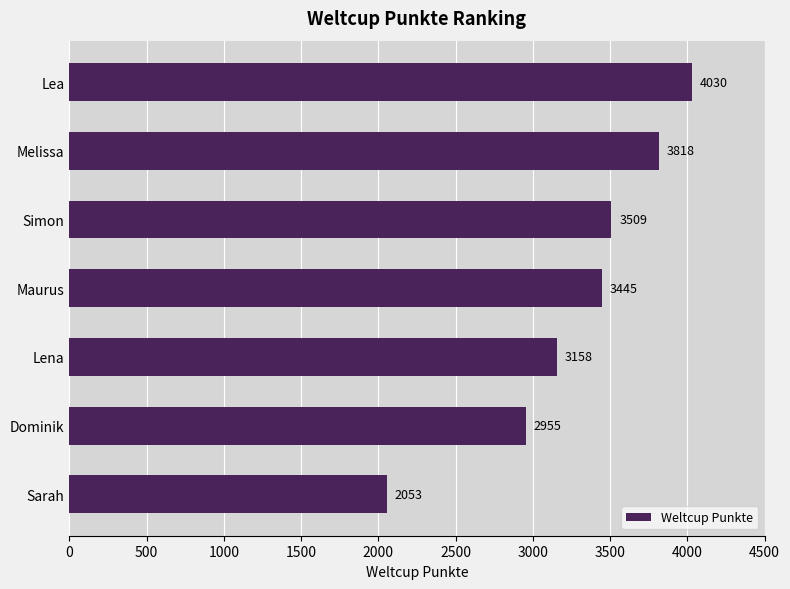

What is the change in value from Dominik to Simon?

+554